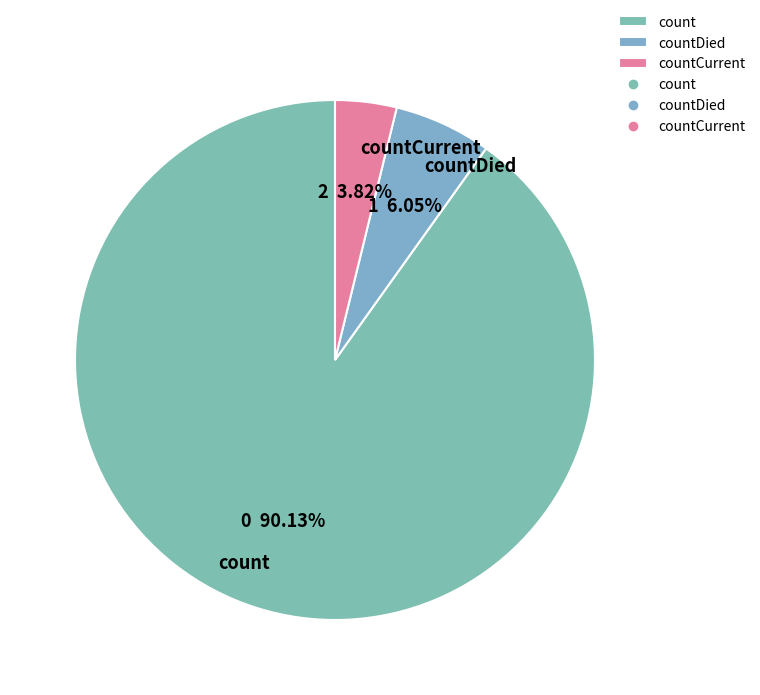

True or false: countDied accounts for 6% of the total.

True